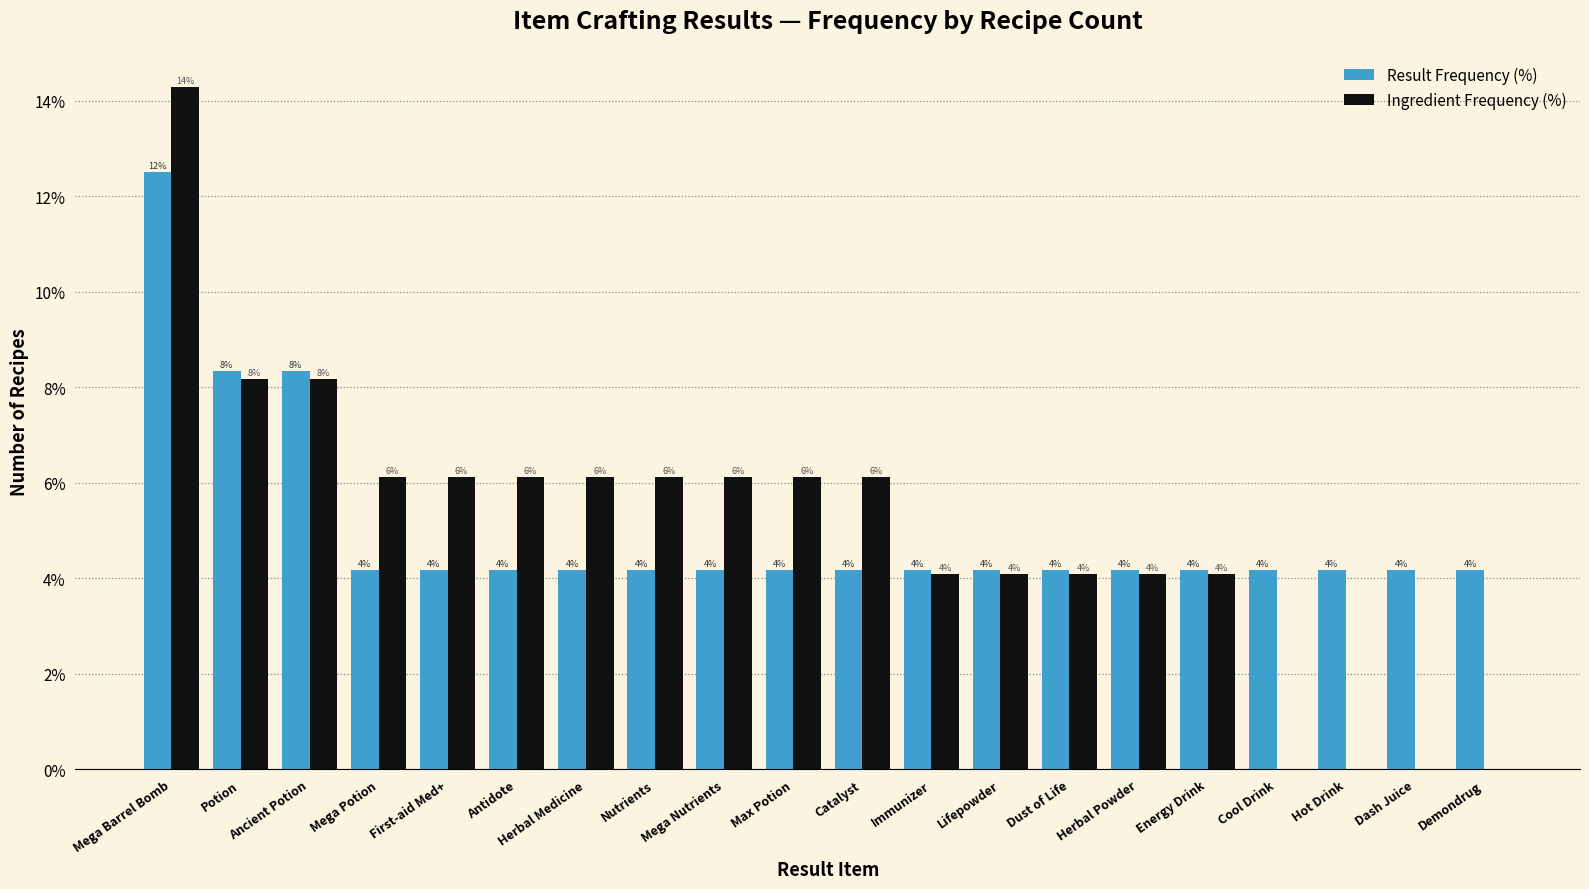

What is the label of the 20th bar from the left?

Demondrug